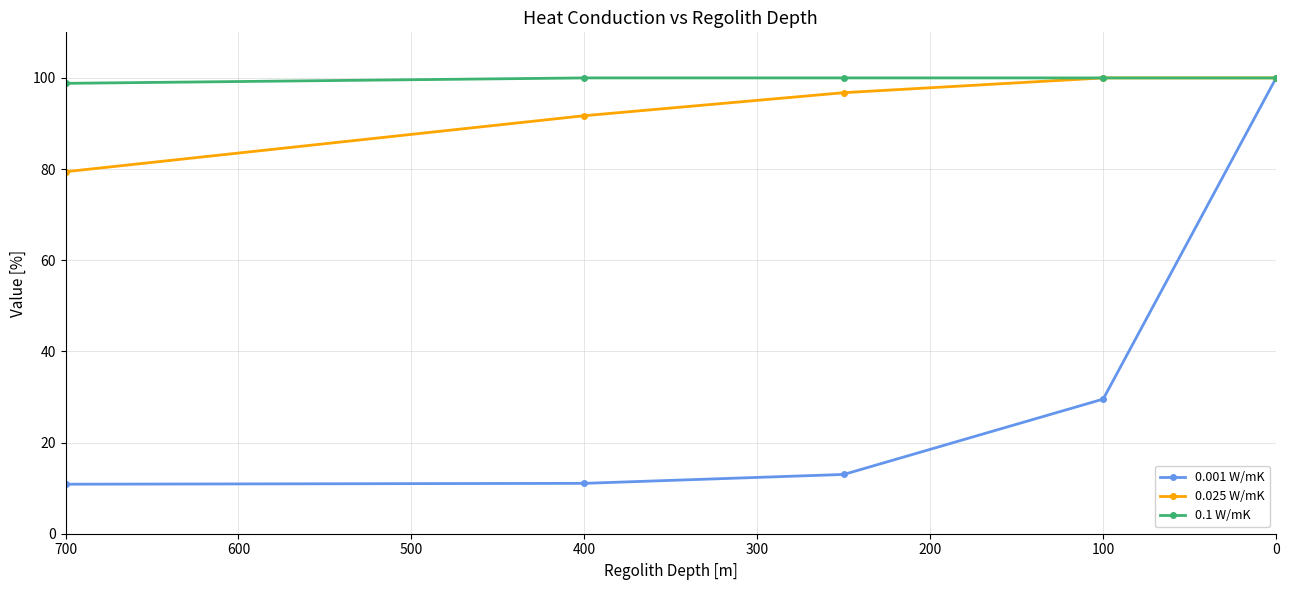

How many lines are shown in the chart?

3